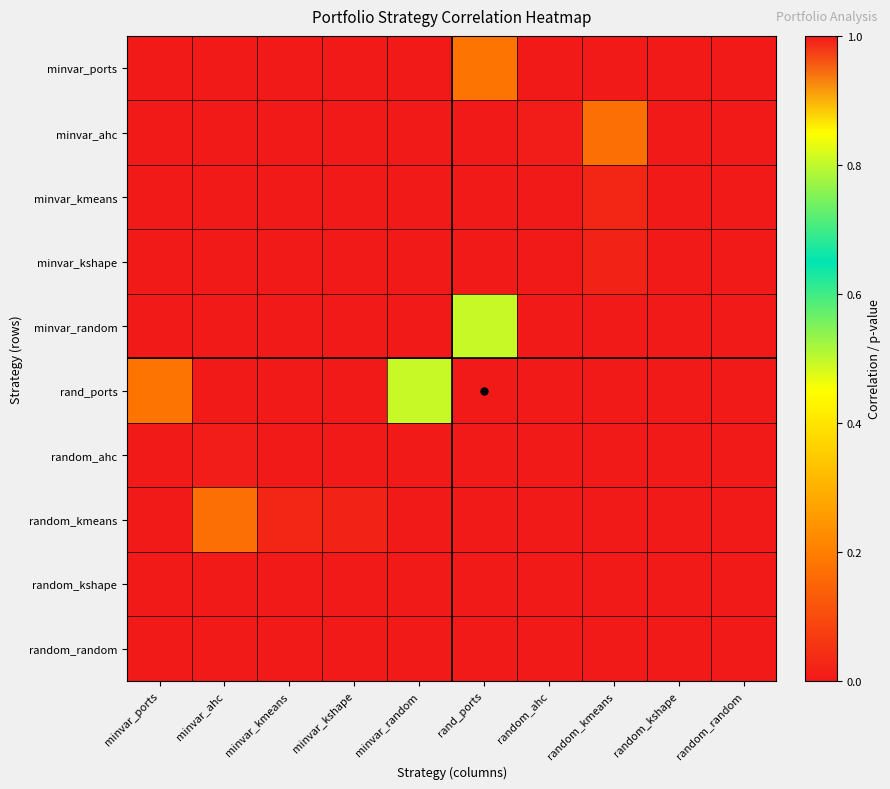

Reading left to right, extract all data points from this chart.

minvar_ports: minvar_ports=1.0	minvar_ahc=0.0	minvar_kmeans=0.0	minvar_kshape=0.0	minvar_random=0.0	rand_ports=0.2	random_ahc=0.0	random_kmeans=0.0	random_kshape=0.0	random_random=0.0
minvar_ahc: minvar_ports=0.0	minvar_ahc=1.0	minvar_kmeans=1.0	minvar_kshape=1.0	minvar_random=0.0	rand_ports=0.0	random_ahc=0.0	random_kmeans=0.2	random_kshape=0.0	random_random=0.0
minvar_kmeans: minvar_ports=0.0	minvar_ahc=1.0	minvar_kmeans=1.0	minvar_kshape=1.0	minvar_random=0.0	rand_ports=0.0	random_ahc=0.0	random_kmeans=0.0	random_kshape=0.0	random_random=0.0
minvar_kshape: minvar_ports=0.0	minvar_ahc=1.0	minvar_kmeans=1.0	minvar_kshape=1.0	minvar_random=0.0	rand_ports=0.0	random_ahc=0.0	random_kmeans=0.0	random_kshape=0.0	random_random=0.0
minvar_random: minvar_ports=0.0	minvar_ahc=0.0	minvar_kmeans=0.0	minvar_kshape=0.0	minvar_random=1.0	rand_ports=0.8	random_ahc=0.0	random_kmeans=0.0	random_kshape=0.0	random_random=1.0
rand_ports: minvar_ports=0.2	minvar_ahc=0.0	minvar_kmeans=0.0	minvar_kshape=0.0	minvar_random=0.8	rand_ports=1.0	random_ahc=0.0	random_kmeans=0.0	random_kshape=0.0	random_random=0.0
random_ahc: minvar_ports=0.0	minvar_ahc=0.0	minvar_kmeans=0.0	minvar_kshape=0.0	minvar_random=0.0	rand_ports=0.0	random_ahc=1.0	random_kmeans=1.0	random_kshape=1.0	random_random=0.0
random_kmeans: minvar_ports=0.0	minvar_ahc=0.2	minvar_kmeans=0.0	minvar_kshape=0.0	minvar_random=0.0	rand_ports=0.0	random_ahc=1.0	random_kmeans=1.0	random_kshape=1.0	random_random=0.0
random_kshape: minvar_ports=0.0	minvar_ahc=0.0	minvar_kmeans=0.0	minvar_kshape=0.0	minvar_random=0.0	rand_ports=0.0	random_ahc=1.0	random_kmeans=1.0	random_kshape=1.0	random_random=0.0
random_random: minvar_ports=0.0	minvar_ahc=0.0	minvar_kmeans=0.0	minvar_kshape=0.0	minvar_random=1.0	rand_ports=0.0	random_ahc=0.0	random_kmeans=0.0	random_kshape=0.0	random_random=1.0